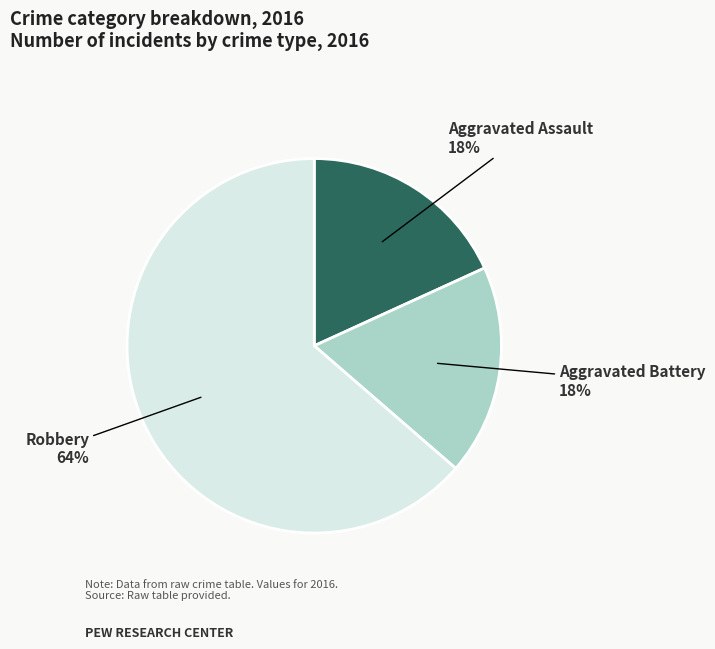

How many slices are in this pie chart?

3